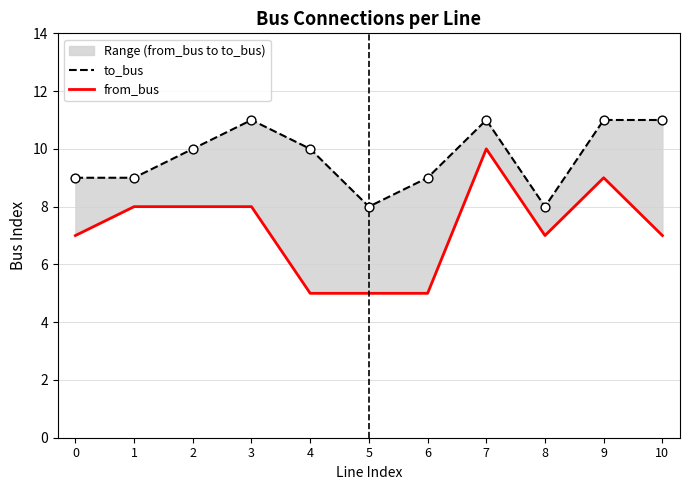

At which category is the sum across all series the highest?

7